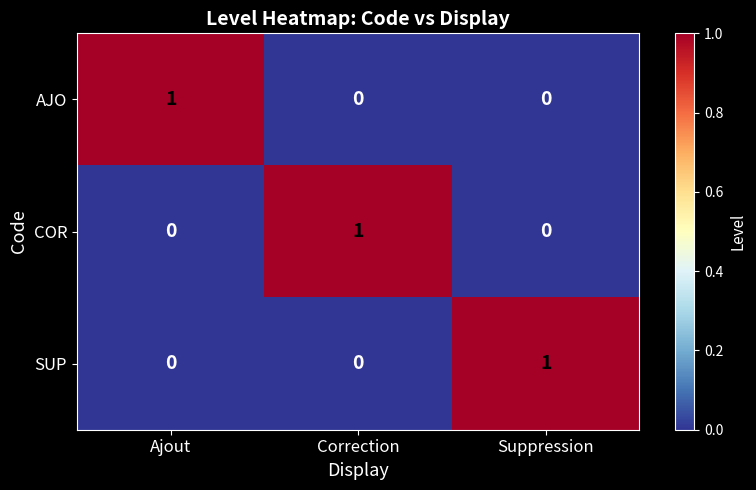

How many SUP values are between 0 and 1?

3